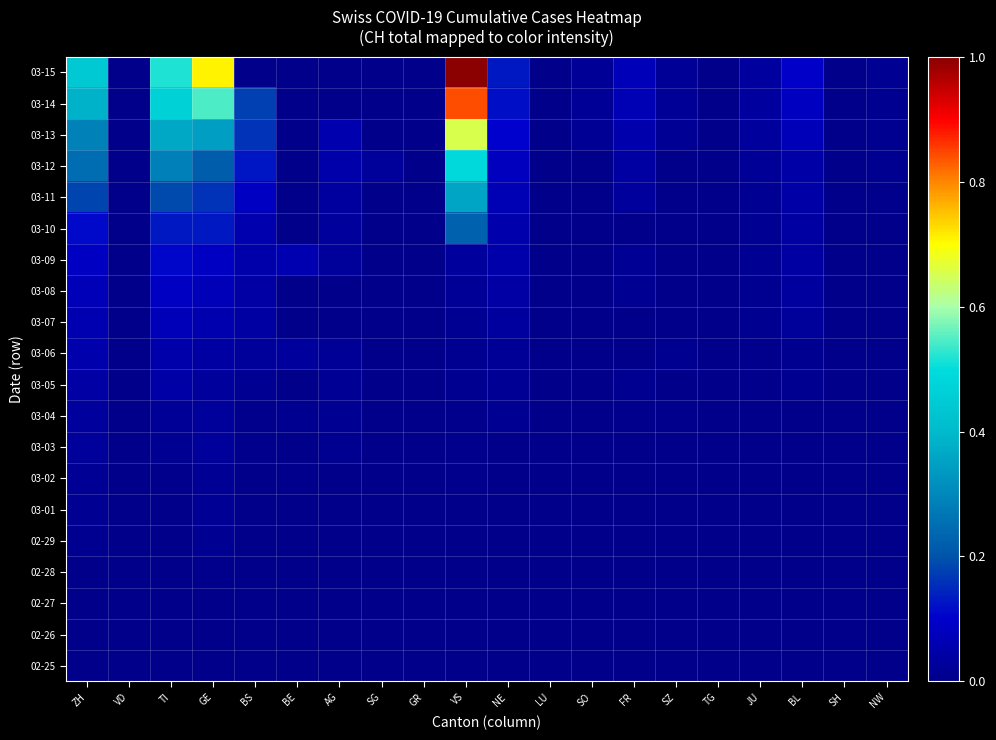

What is the maximum value shown in the chart?

1.0